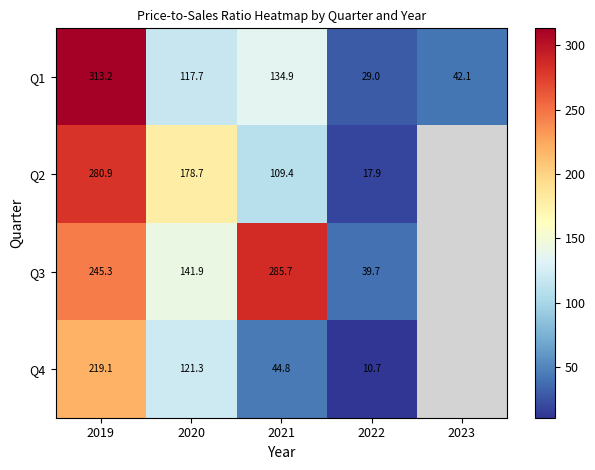

The Q4 series shows 211.0 at 2020. True or false?

False